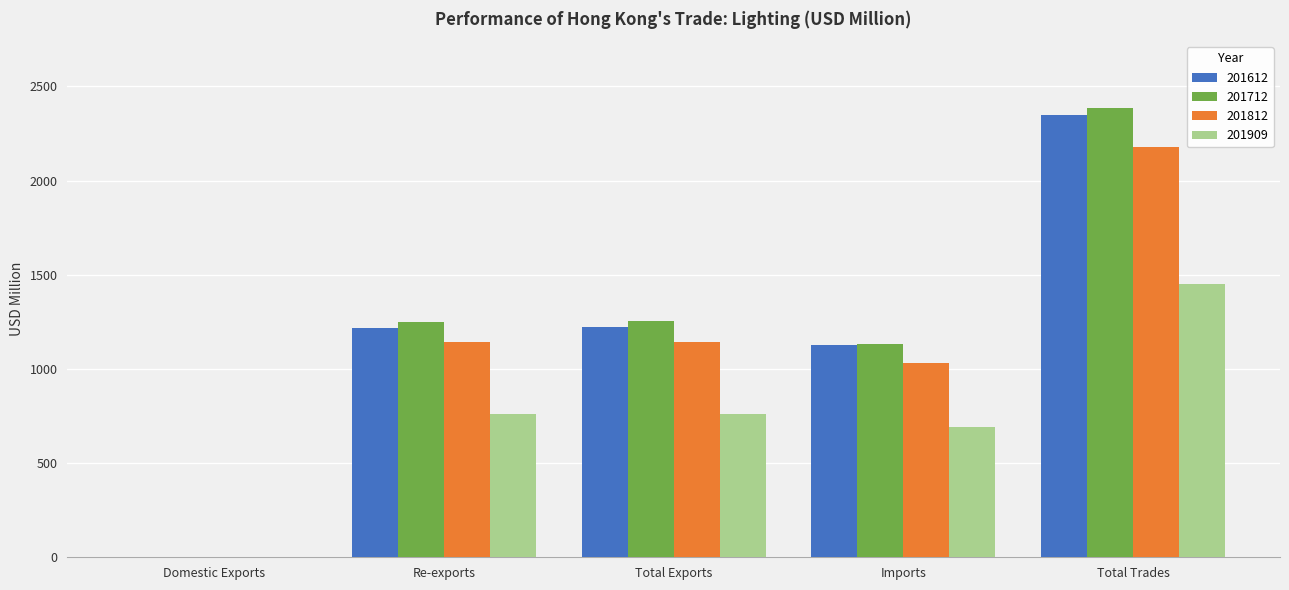

Between Domestic Exports and Total Trades, which series saw the biggest shift?

201712